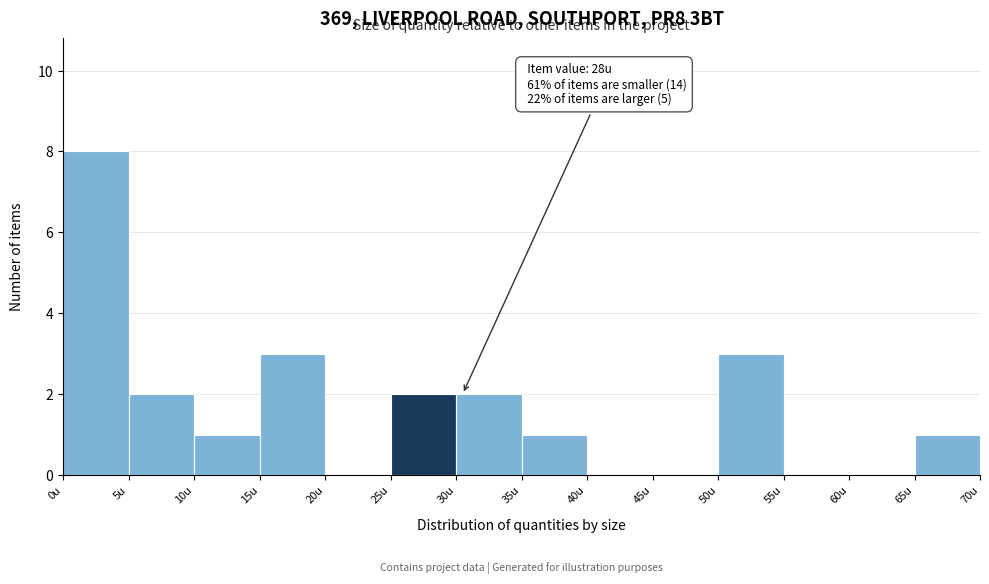

Which range on the x-axis has the tallest bar?

0 to 5